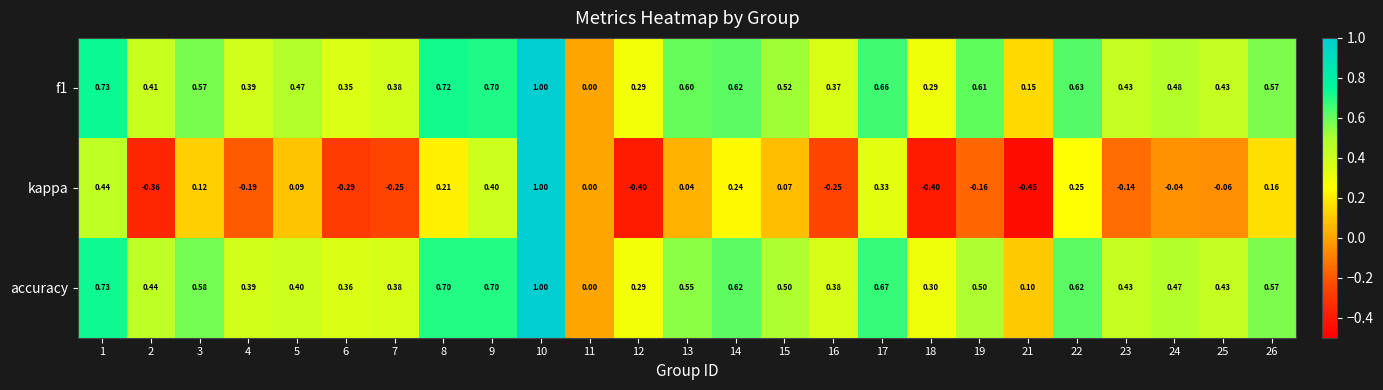

Is the value of f1 at 9 greater than the value of accuracy at 25?

Yes